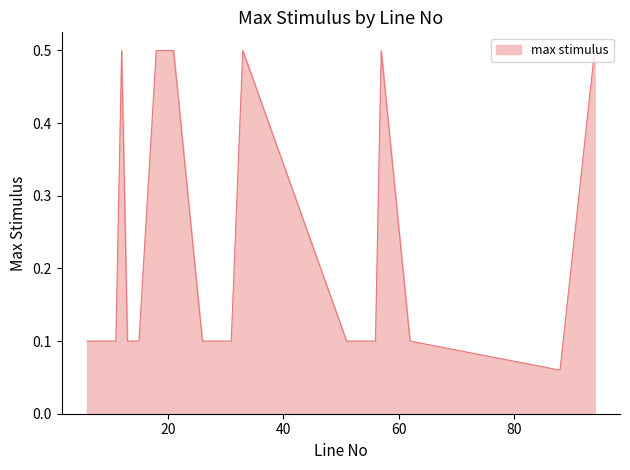

What is the maximum value shown in the chart?

0.5